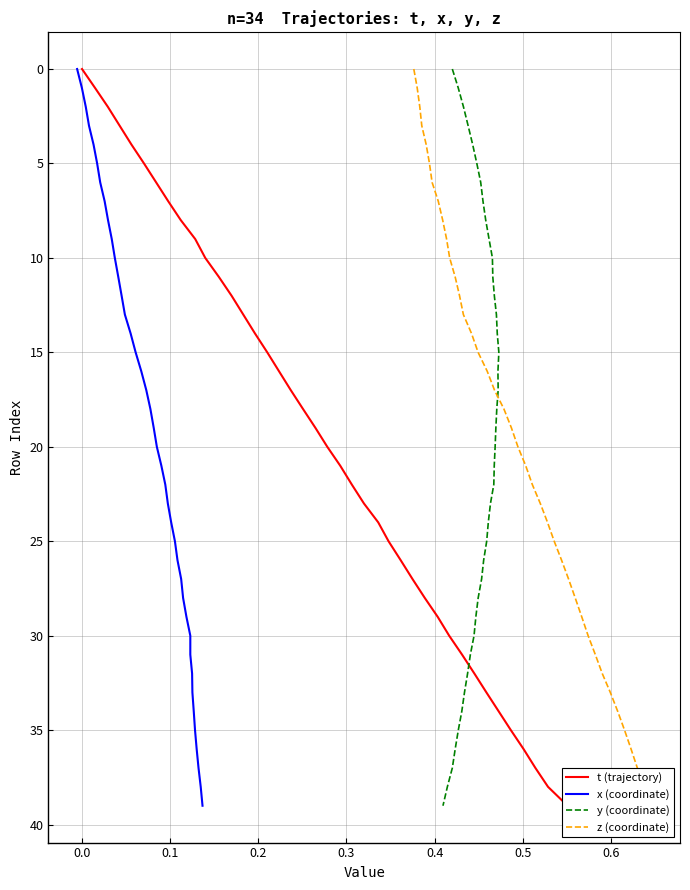

The y (coordinate) series shows 34 at 22. True or false?

False